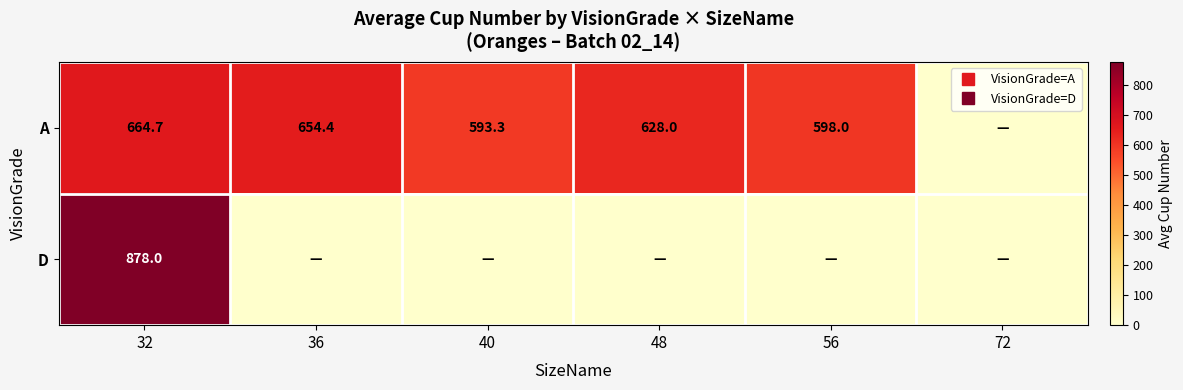

What is the approximate value of A at 40?

593.3